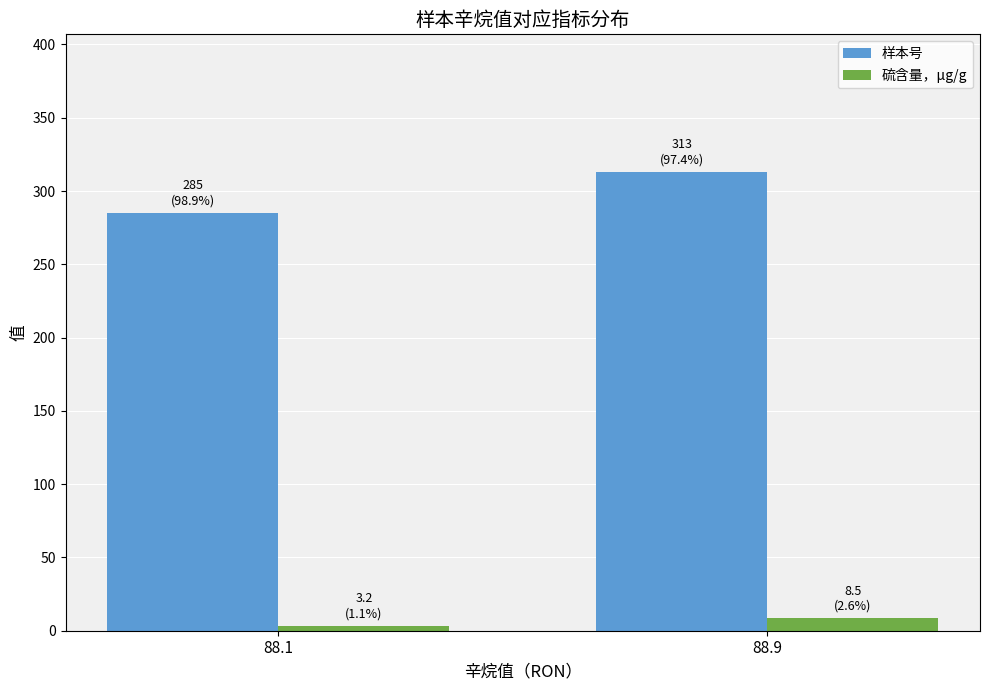

Reading left to right, what are all the values shown in this chart?

样本号: 88.1=285.0	88.9=313.0
硫含量，μg/g: 88.1=3.2	88.9=8.5